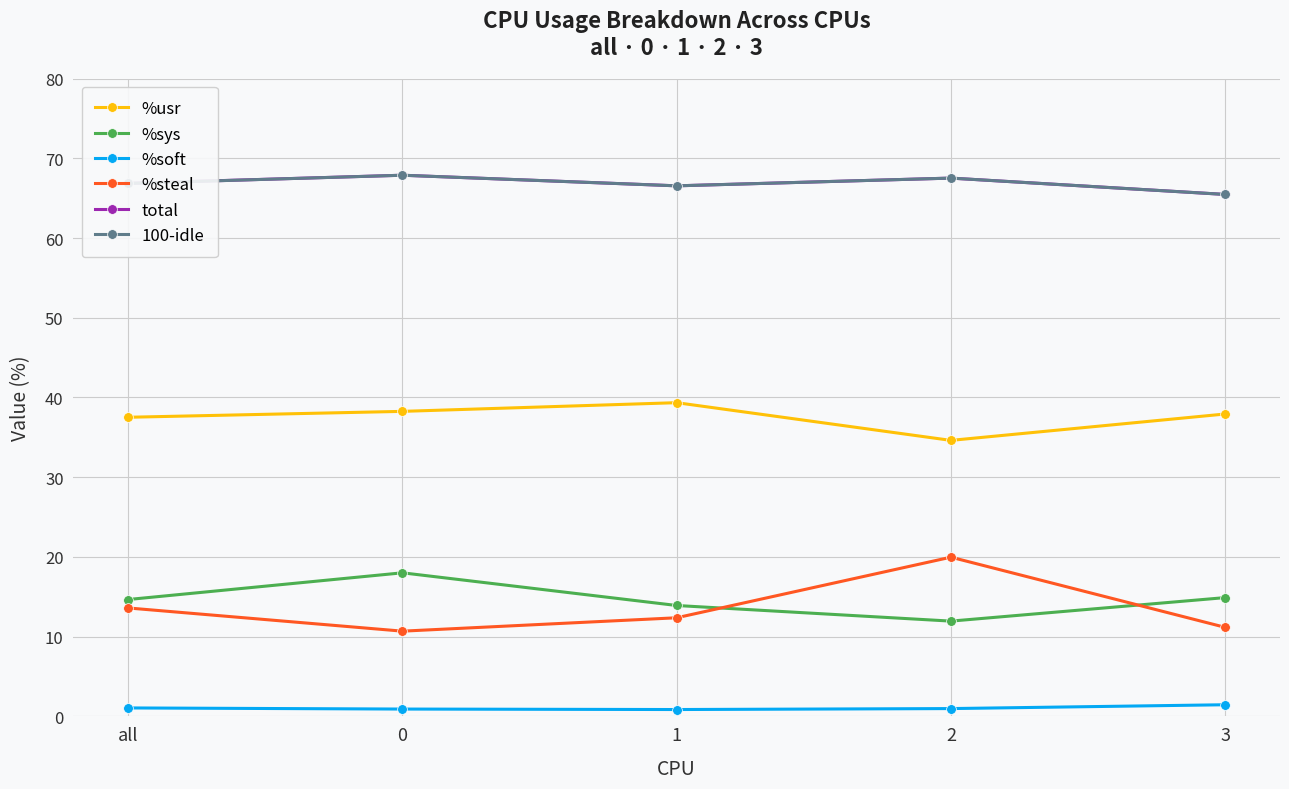

True or false: total has more than 2 interior local peaks.

False